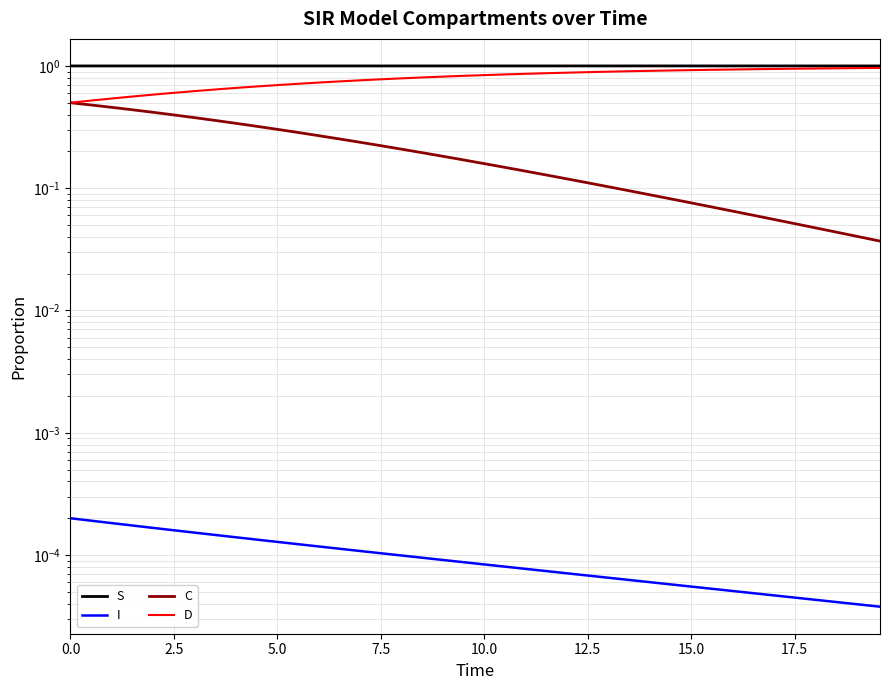

Which series changed the most between 2.5 and 17.5?

C